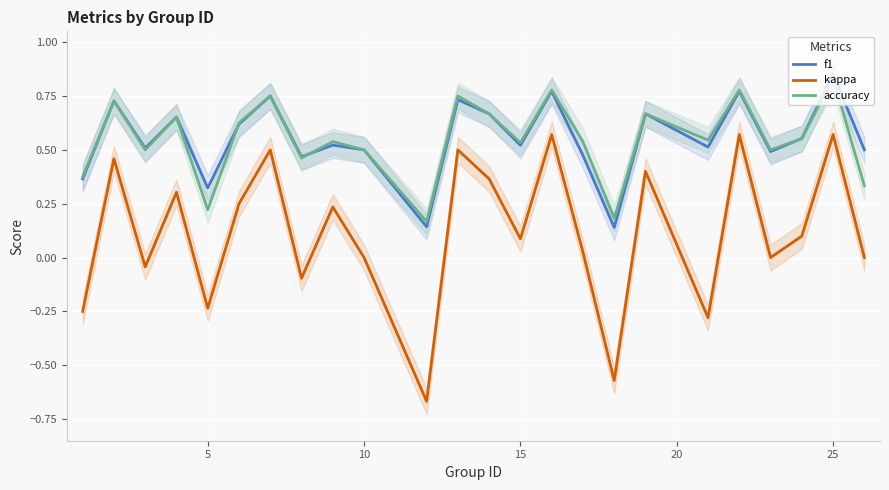

Which category has the highest value in the f1 series?

25